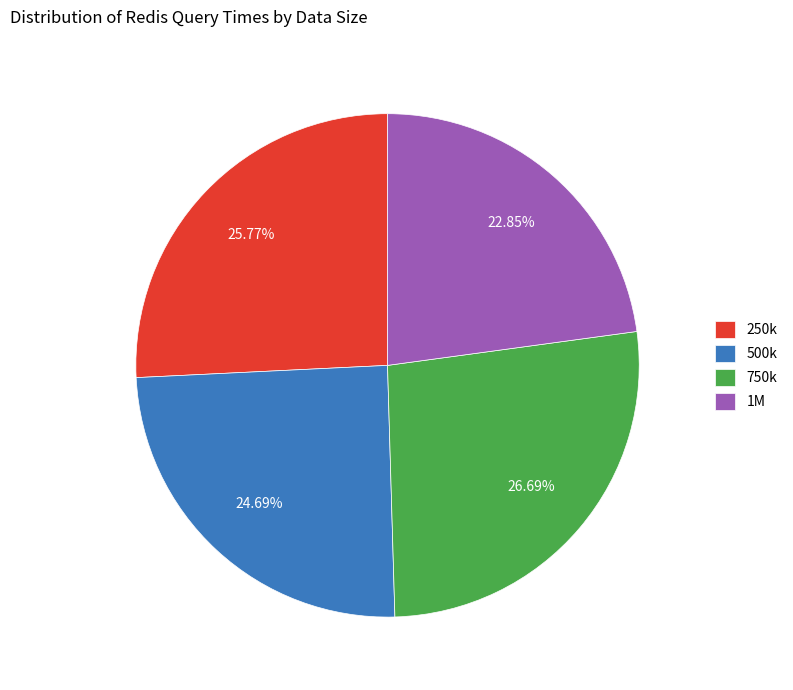

To the nearest percent, what is the combined percentage of 500k and 250k?

50%